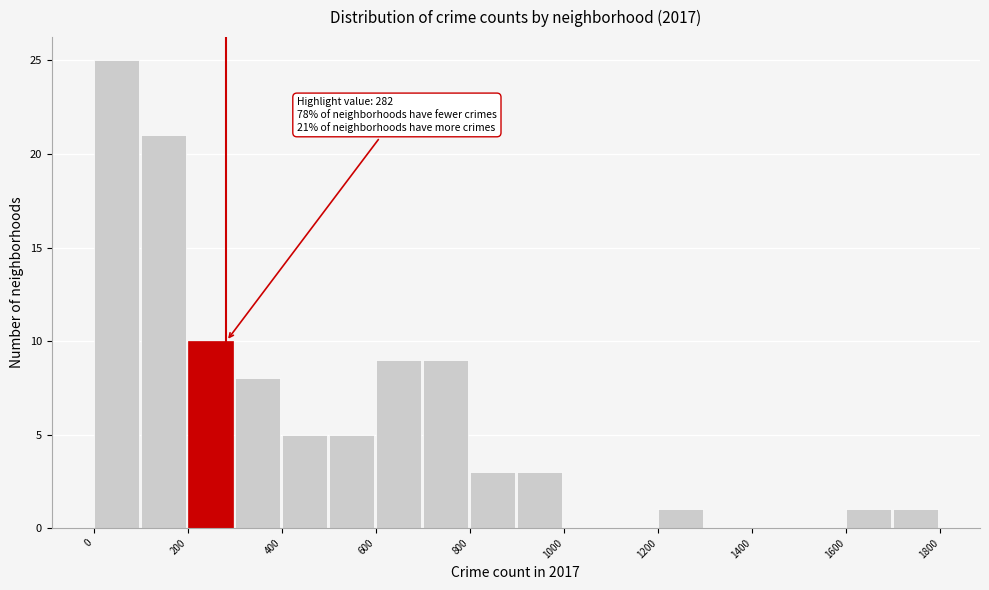

Over which range of the x-axis is the bar tallest?

0 to 100